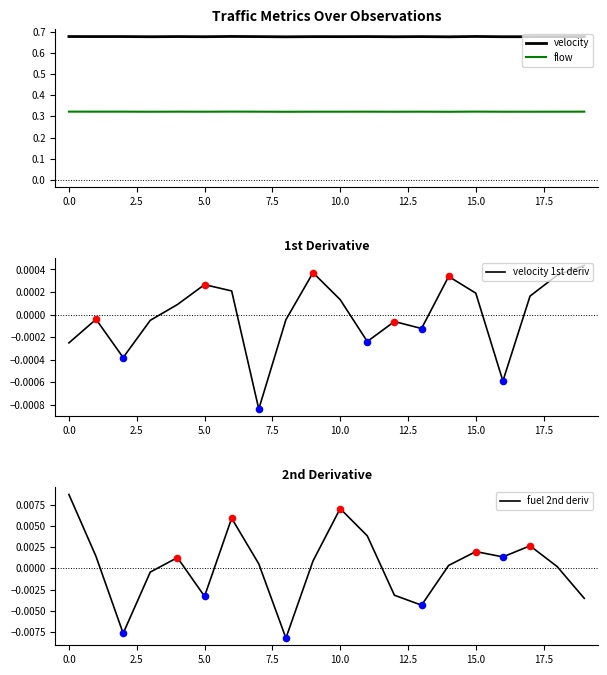

Which series reaches the maximum Y coordinate?

velocity